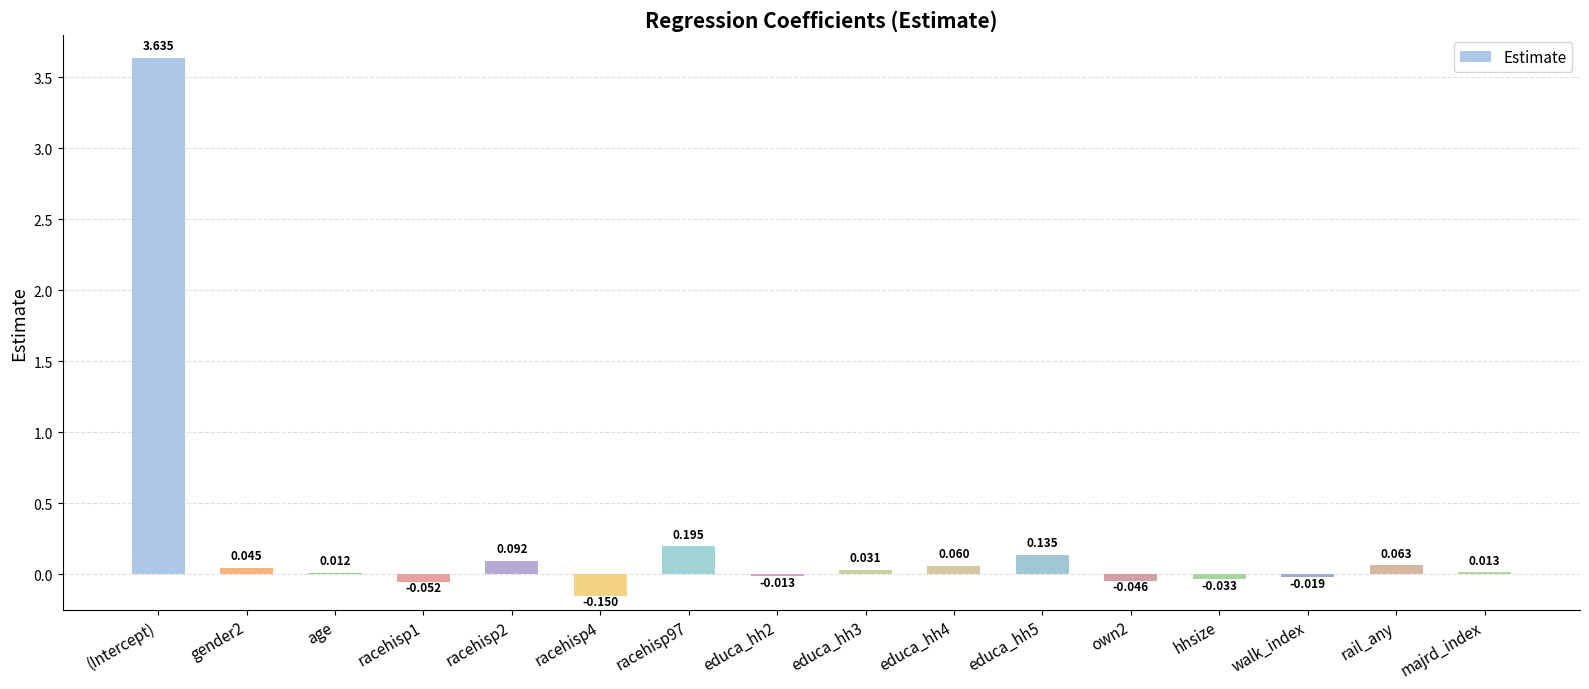

At which category does the chart reach its peak across all series?

(Intercept)